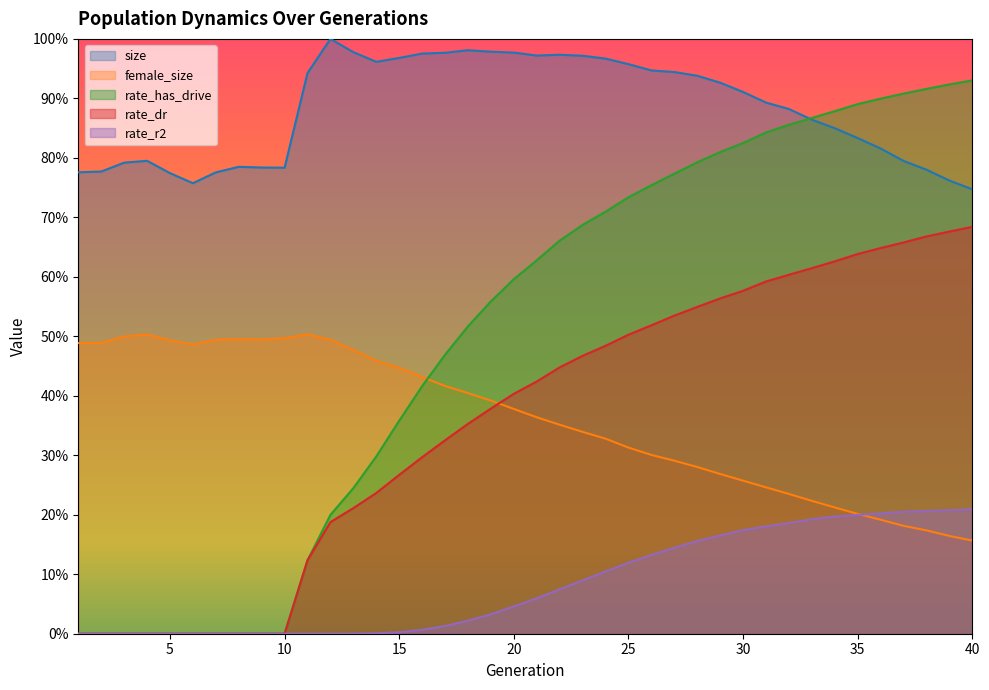

The value of rate_dr at 5 is 0.0. True or false?

True